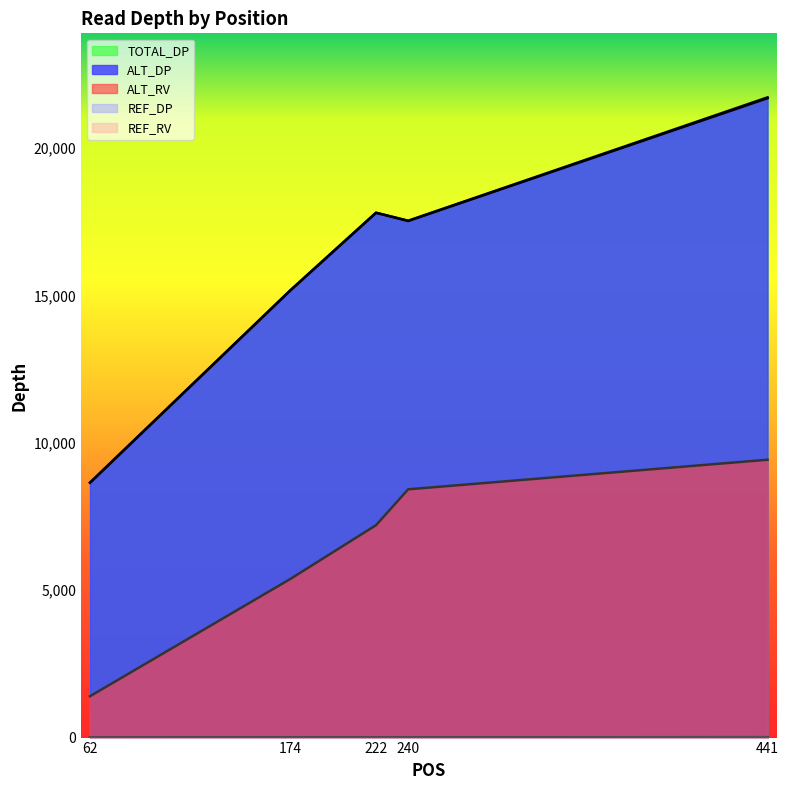

Reading left to right, what are all the values shown in this chart?

REF_DP: 2	8	3	9	13
REF_RV: 0	2	1	3	8
ALT_DP: 8644	15161	17799	17522	21688
ALT_RV: 1402	5377	7204	8421	9424
TOTAL_DP: 8648	15169	17803	17532	21715